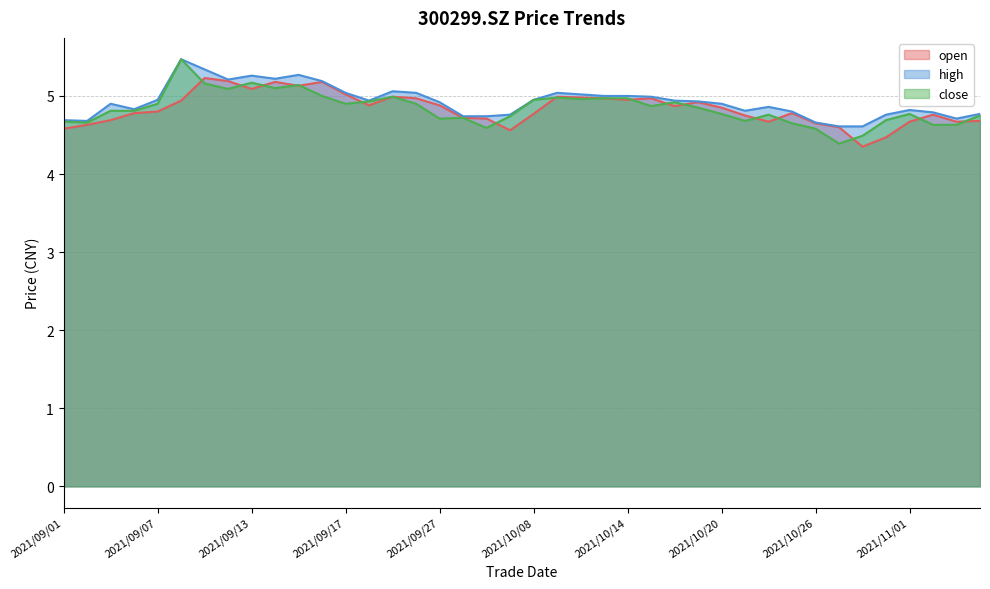

What position from the right is 2021/10/08?

20